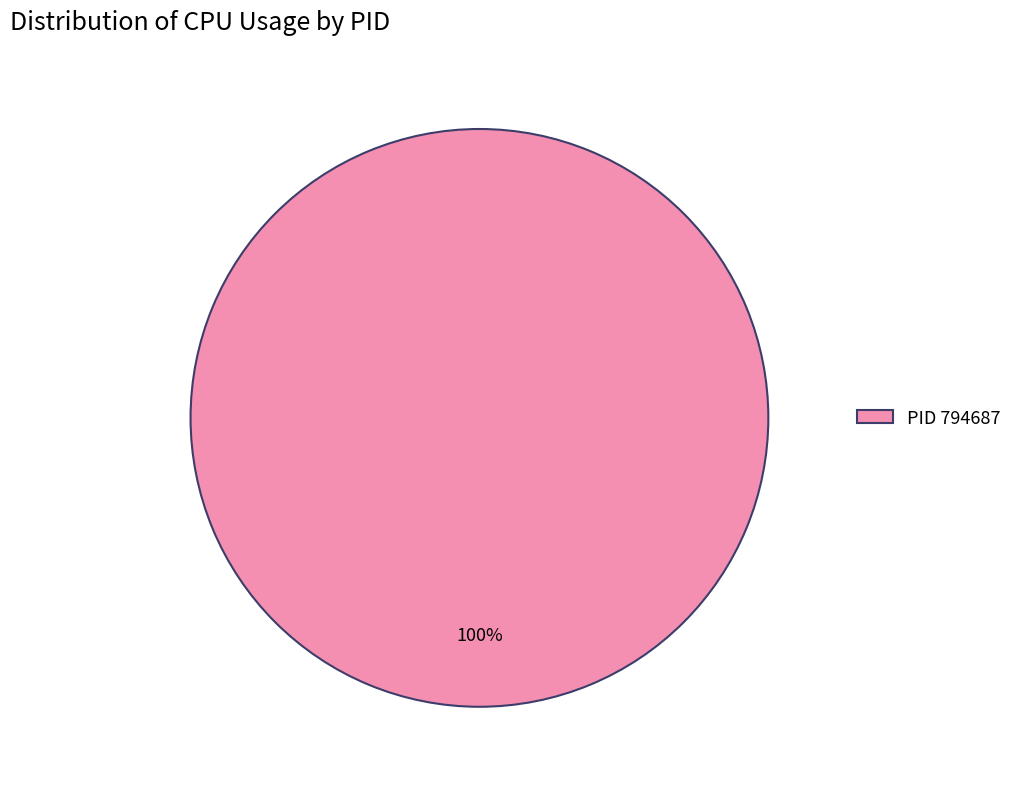

Is it true that PID 794687 is 100% of the pie?

True